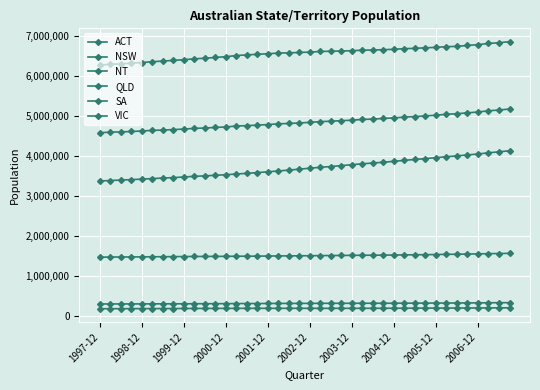

Does the chart have visible grid lines?

Yes